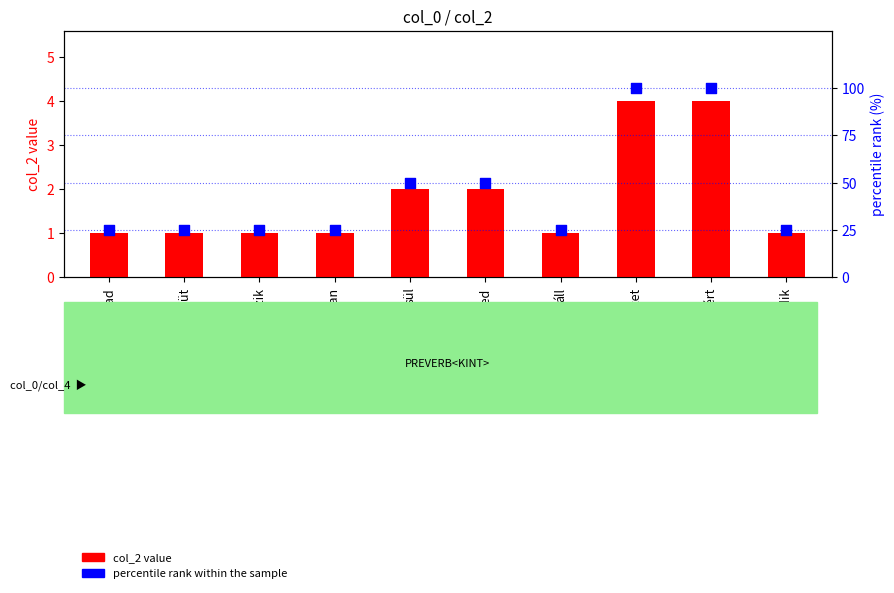

Which series contains the highest Y value?

percentile rank within the sample